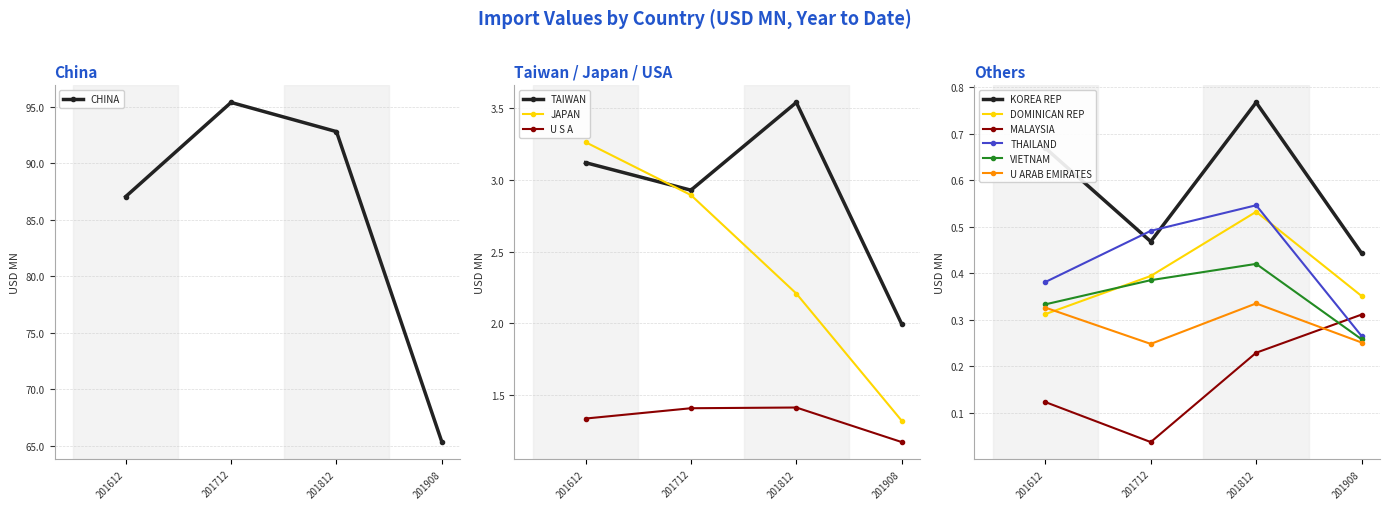

Between JAPAN and MALAYSIA, which is larger?

JAPAN